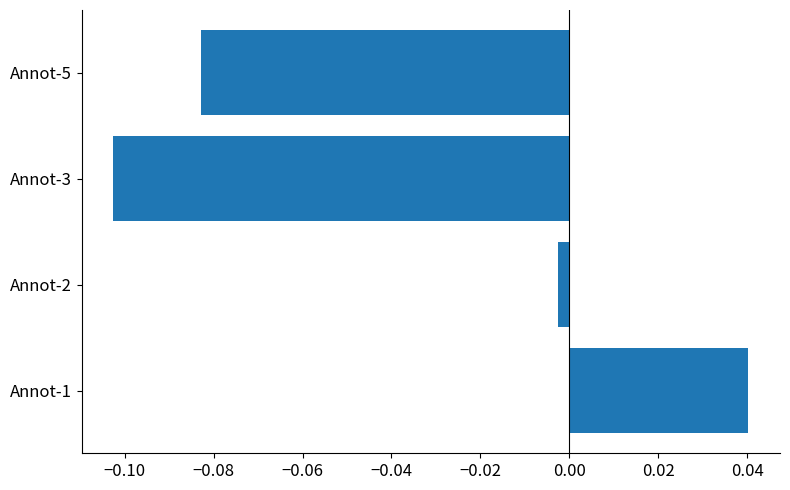

At which label is the value closest to 0?

Annot-2